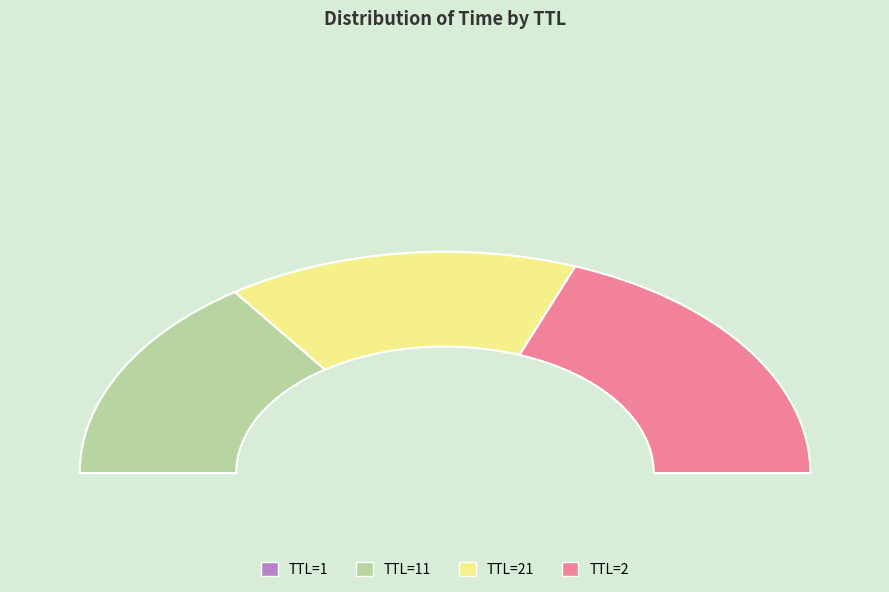

Does 21 account for over 50% of the chart?

No